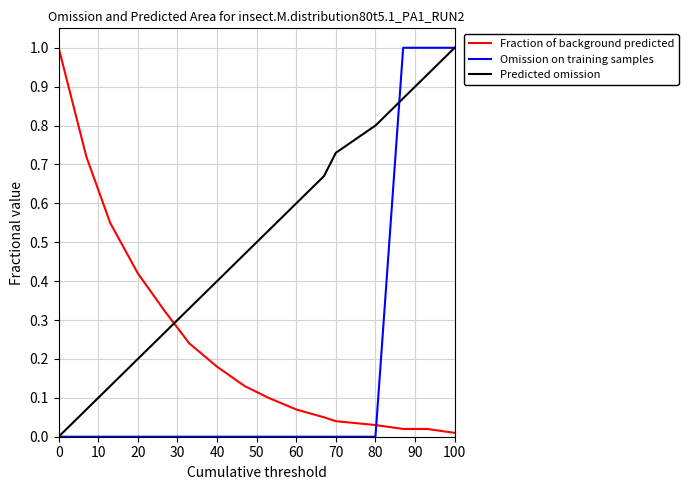

Which series has the largest total across all categories?

Predicted omission